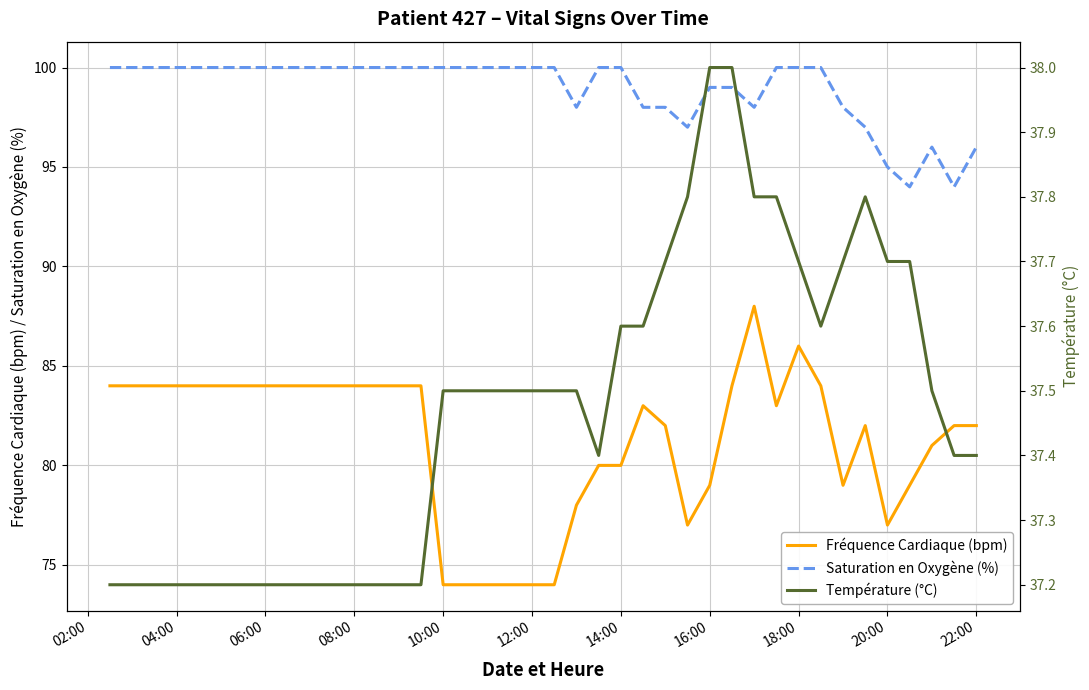

Which series has the largest range (max minus min)?

Fréquence Cardiaque (bpm)